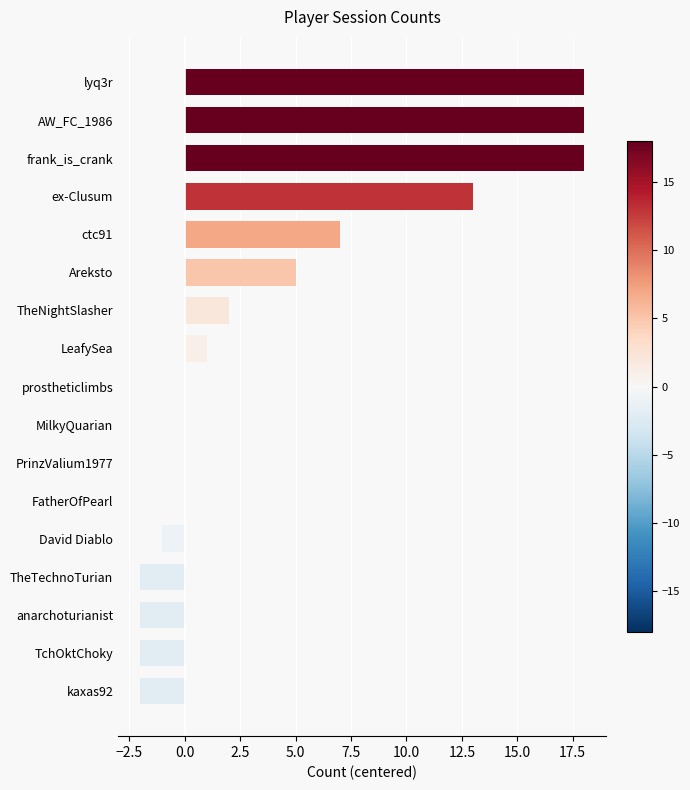

What is the maximum value shown in the chart?

18